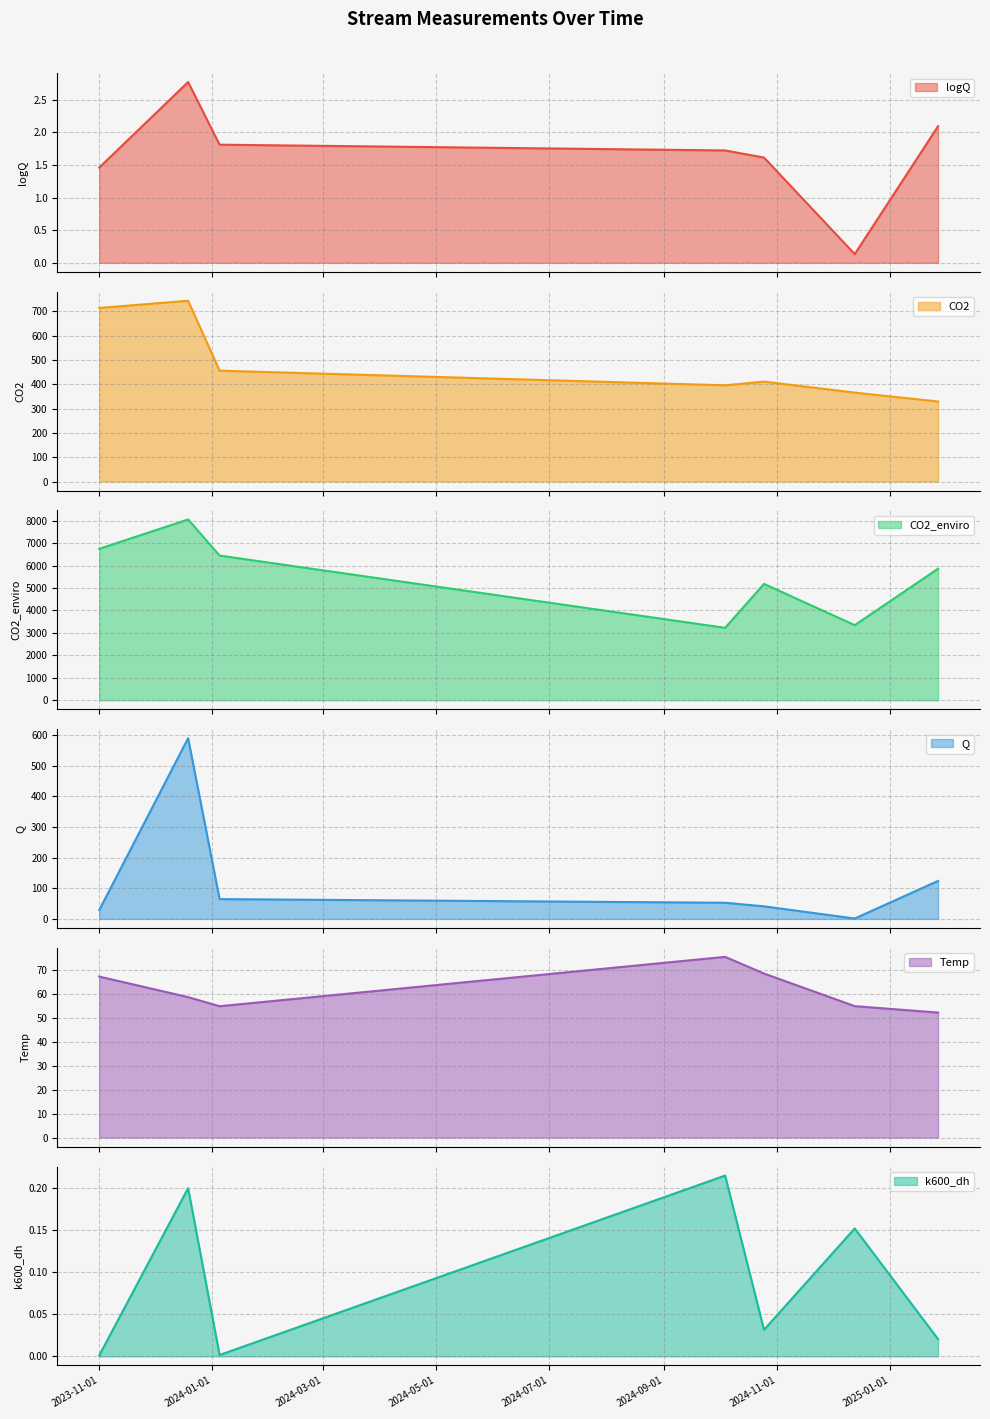

What is the highest value of the Q series?

589.5